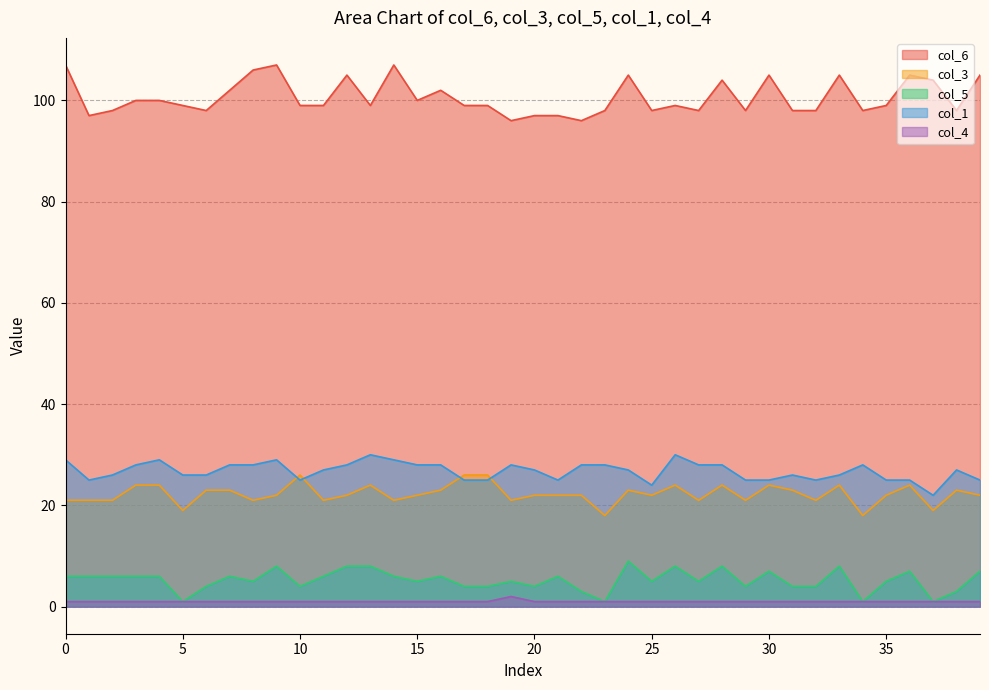

Which category has the highest value in the col_5 series?

24